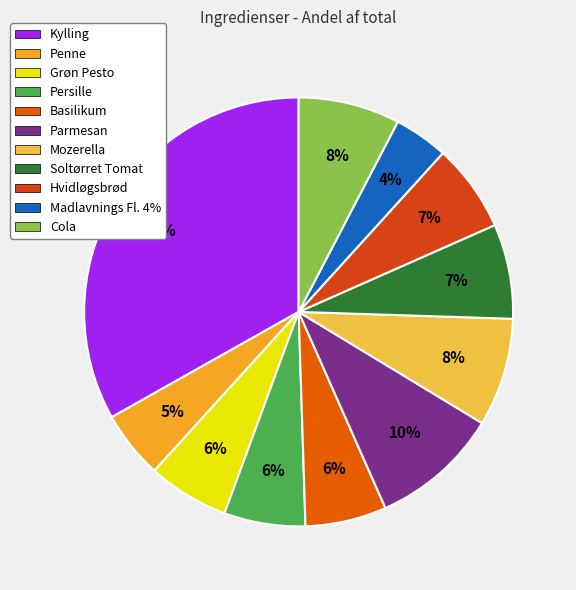

True or false: Persille accounts for 6% of the total.

True